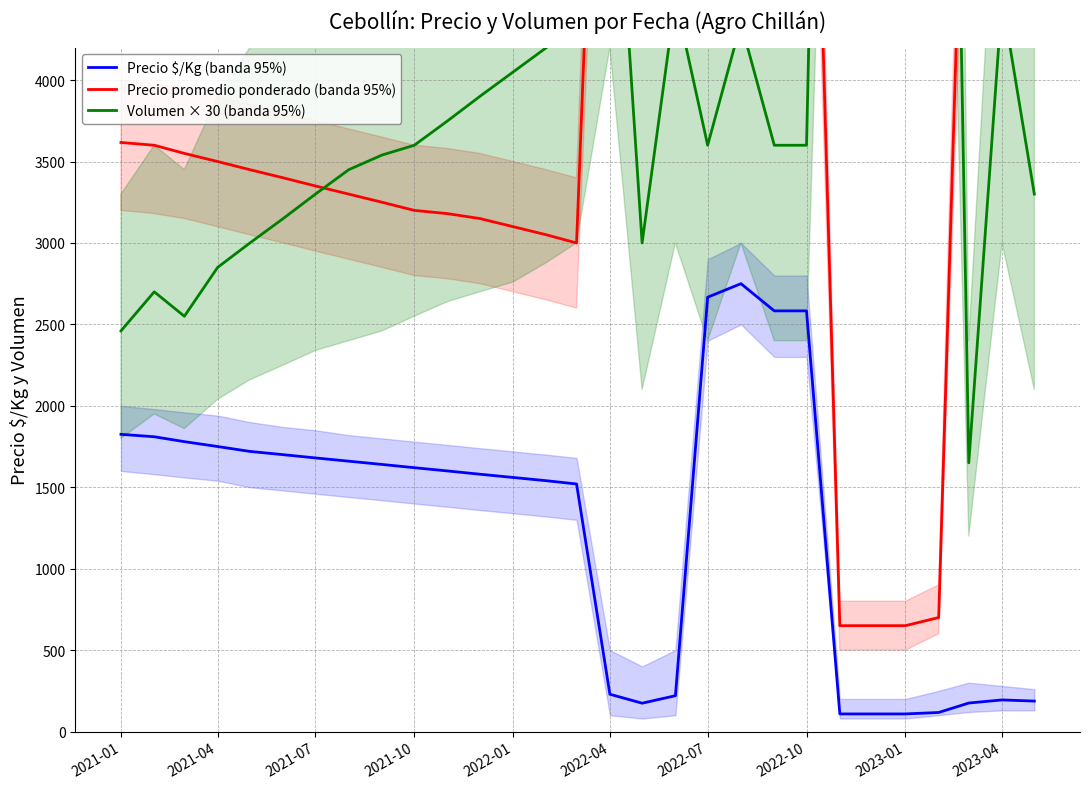

Reading left to right, list all the values displayed in this chart.

Precio $/Kg (banda 95%): 1825	1810	1780	1750	1720	1700	1680	1660	1640	1620	1600	1580	1560	1540	1520	229	174	220	2667	2750	2583	2583	108	108	108	117	175	194	187
Precio promedio ponderado (banda 95%): 3617	3600	3550	3500	3450	3400	3350	3300	3250	3200	3180	3150	3100	3050	3000	8250	6250	7000	8000	8250	7750	7750	650	650	650	700	6750	7000	6750
Volumen × 30 (banda 95%): 2460	2700	2550	2850	3000	3150	3300	3450	3540	3600	3750	3900	4050	4200	4350	6000	3000	4500	3600	4350	3600	3600	12750	13500	12000	12000	1650	4500	3300